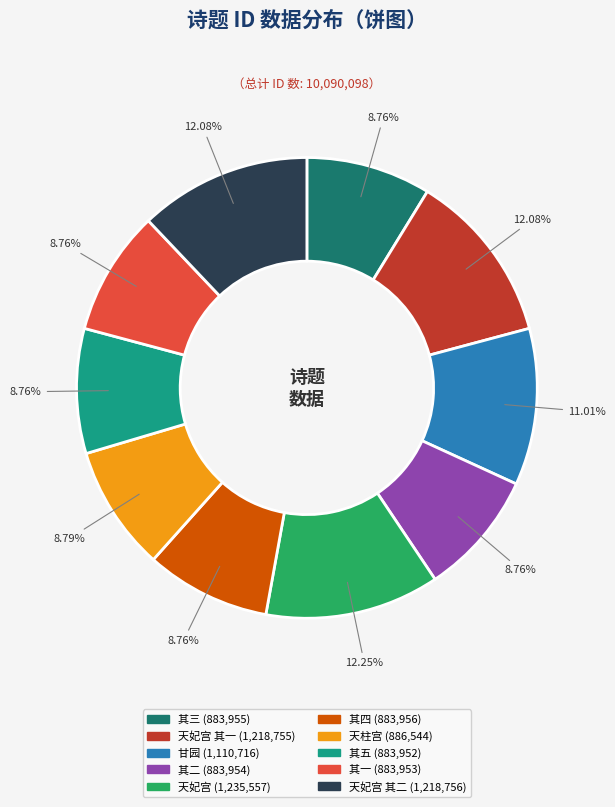

To the nearest percent, what is the average slice percentage?

10%